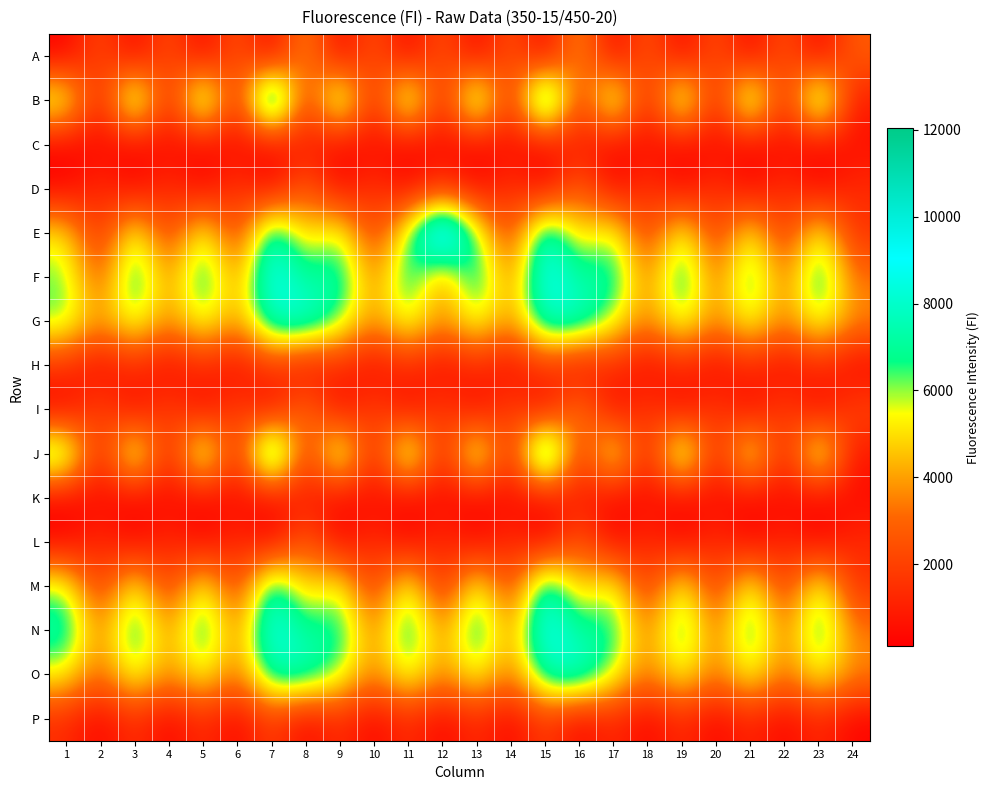

Which series has the largest total across all categories?

N